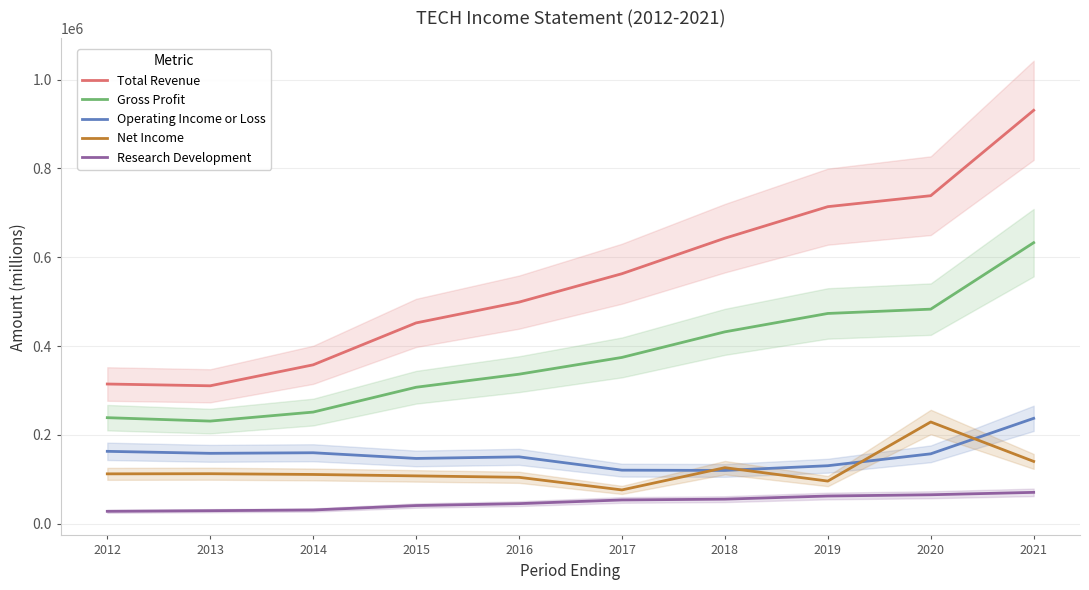

Where is Operating Income or Loss nearest to the value 178650?

2012